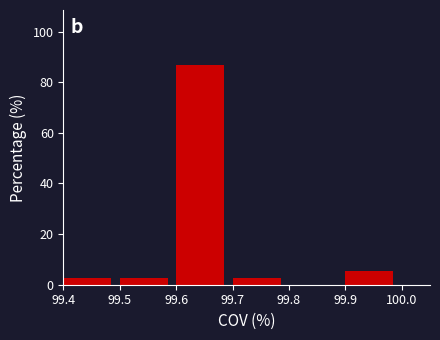

Reading left to right, list every bar in this chart as the range it spans on the x-axis followed by its height. The values are not printed on the chart, so give them approximately, as read against the axis.

99.4 to 99.5: 2
99.5 to 99.6: 2
99.6 to 99.7: 86
99.7 to 99.8: 2
99.8 to 99.9: 0
99.9 to 100.0: 6